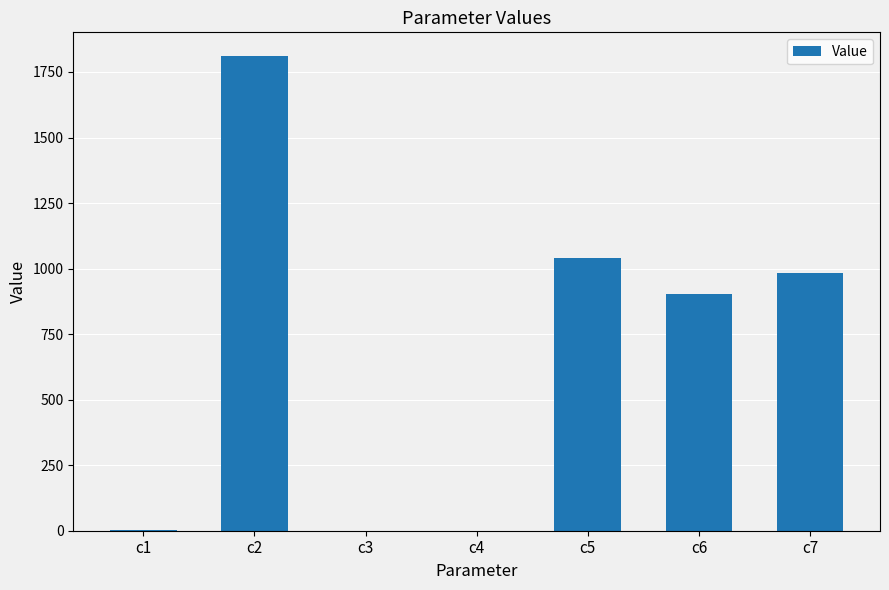

What is the greatest value displayed?

1810.7